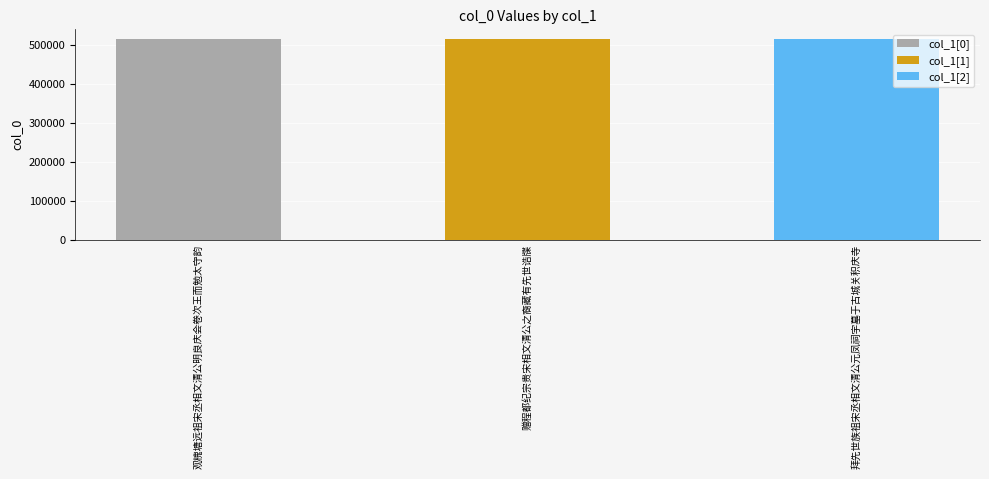

The chart shows a value of 896184 at 赠程都纪宗贵宋相文清公之裔藏有先世诰牒. True or false?

False